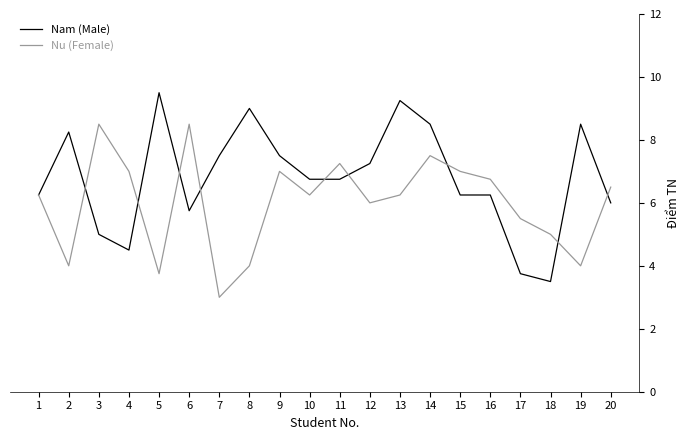

Which series has the widest spread of values?

Nam (Male)